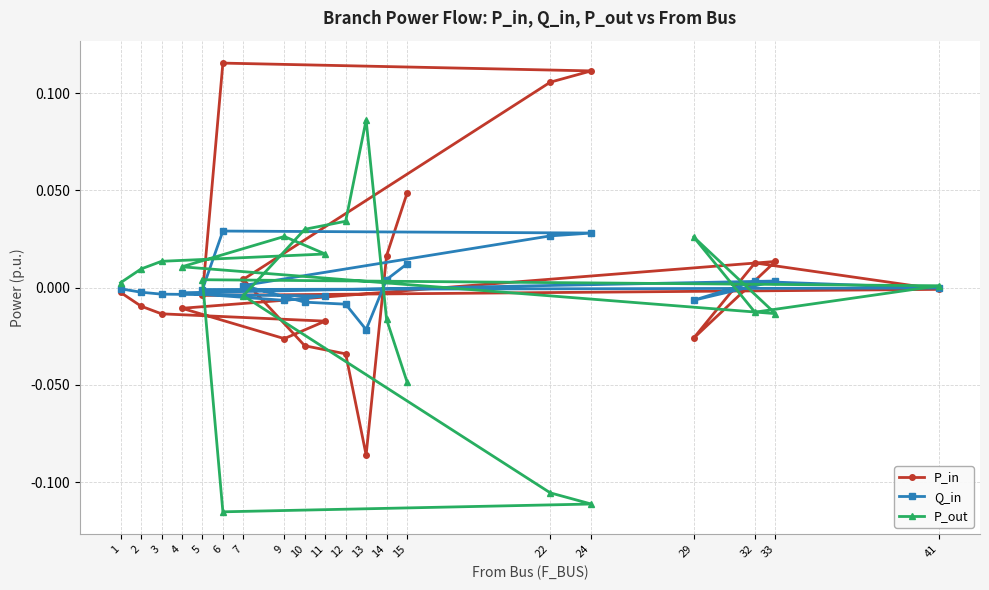

Is it true that P_out equals -0.0 at 14?

True